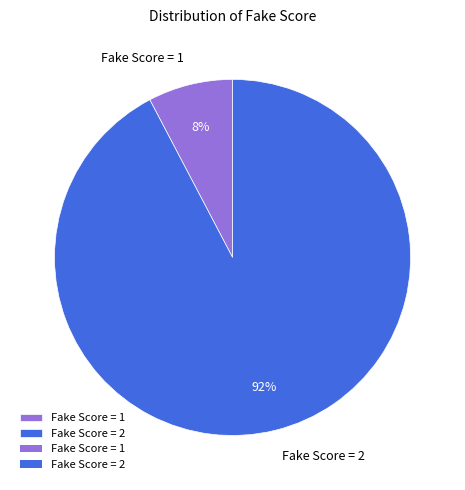

To the nearest percent, what is the average slice percentage?

50%